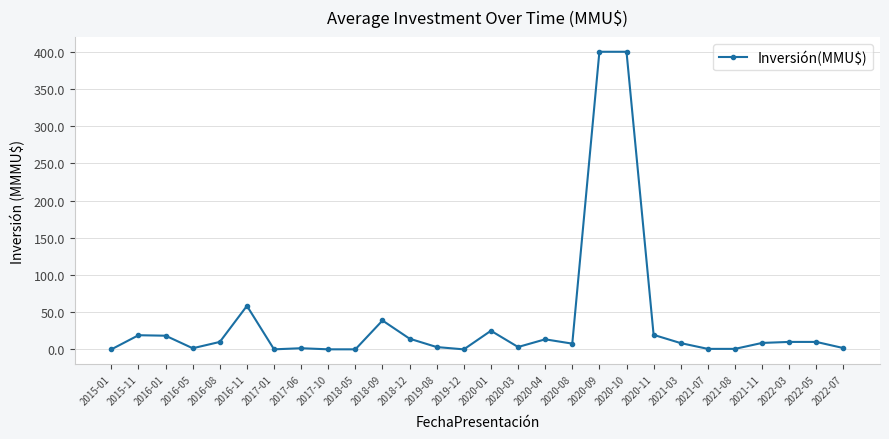

What is the maximum value shown in the chart?

400.0